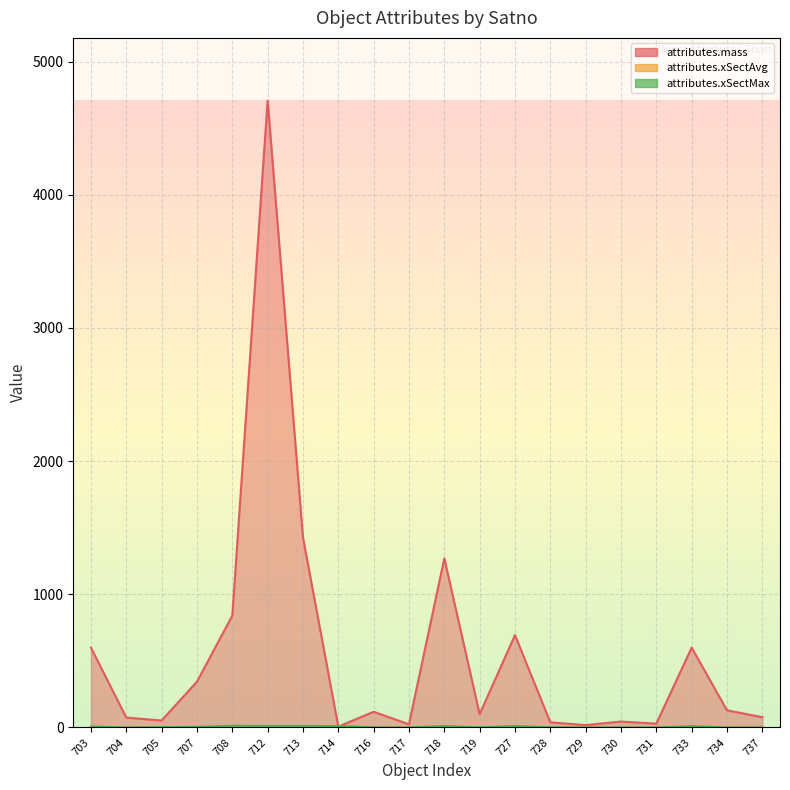

What is the average value of the attributes.xSectMax series?

4.8